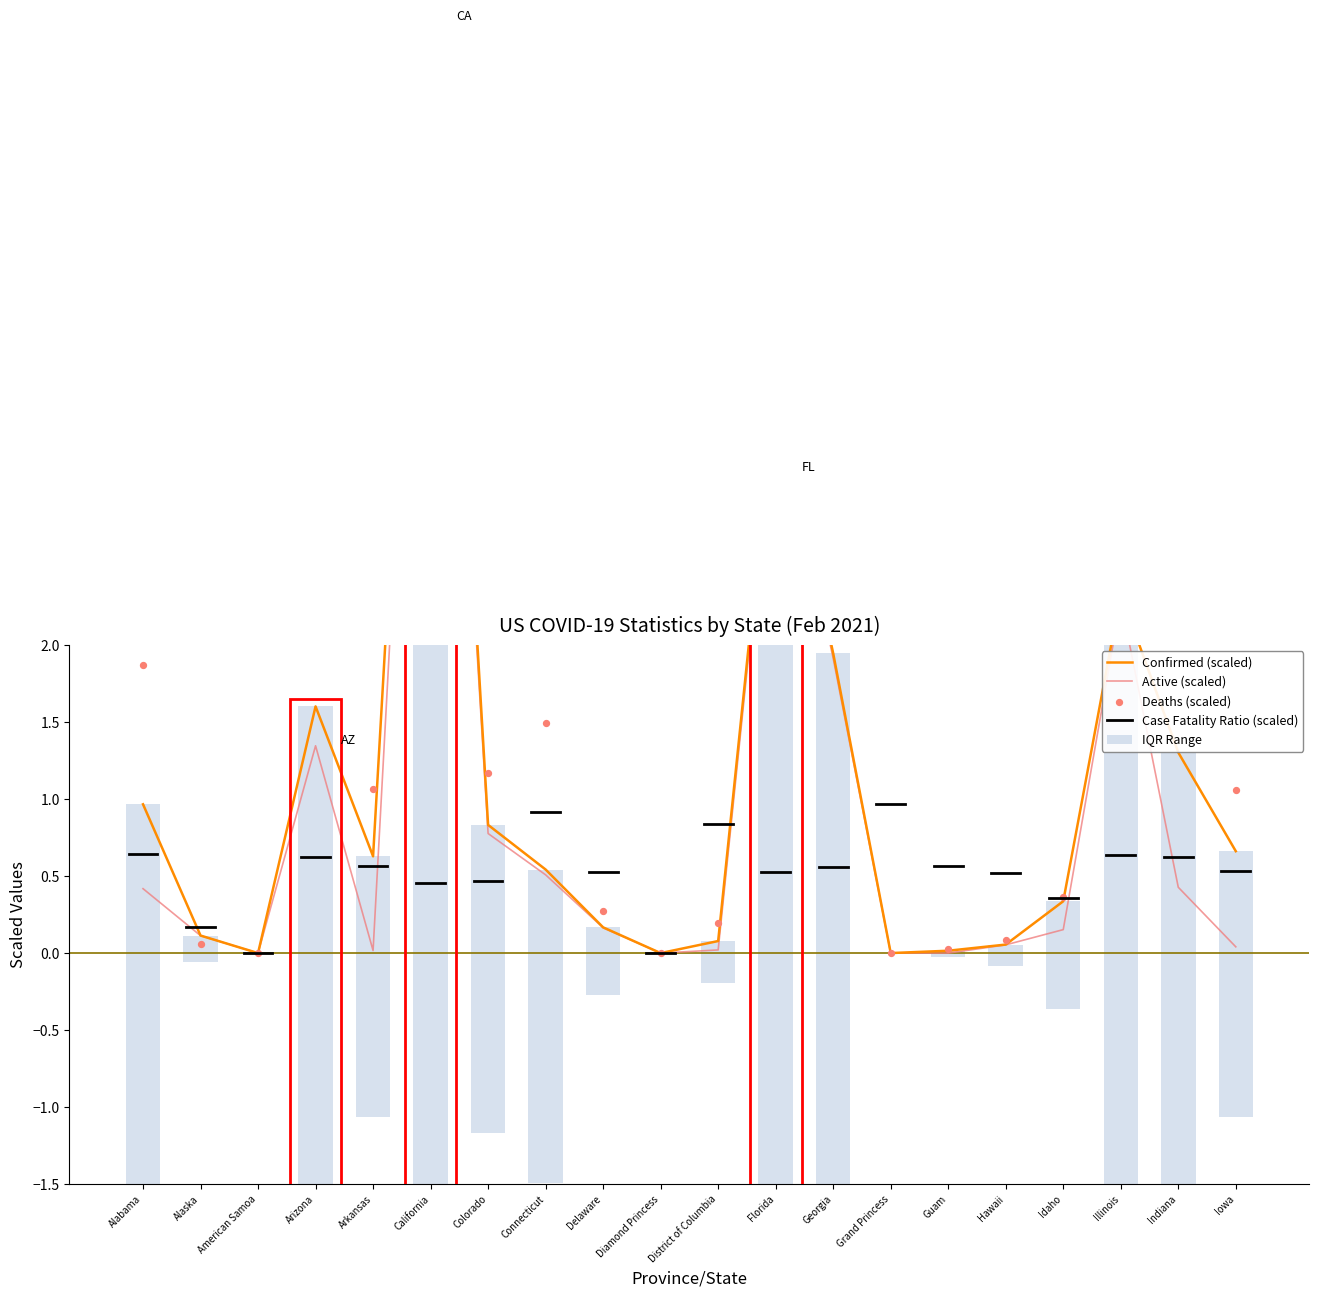

Which series has the largest total across all categories?

Deaths